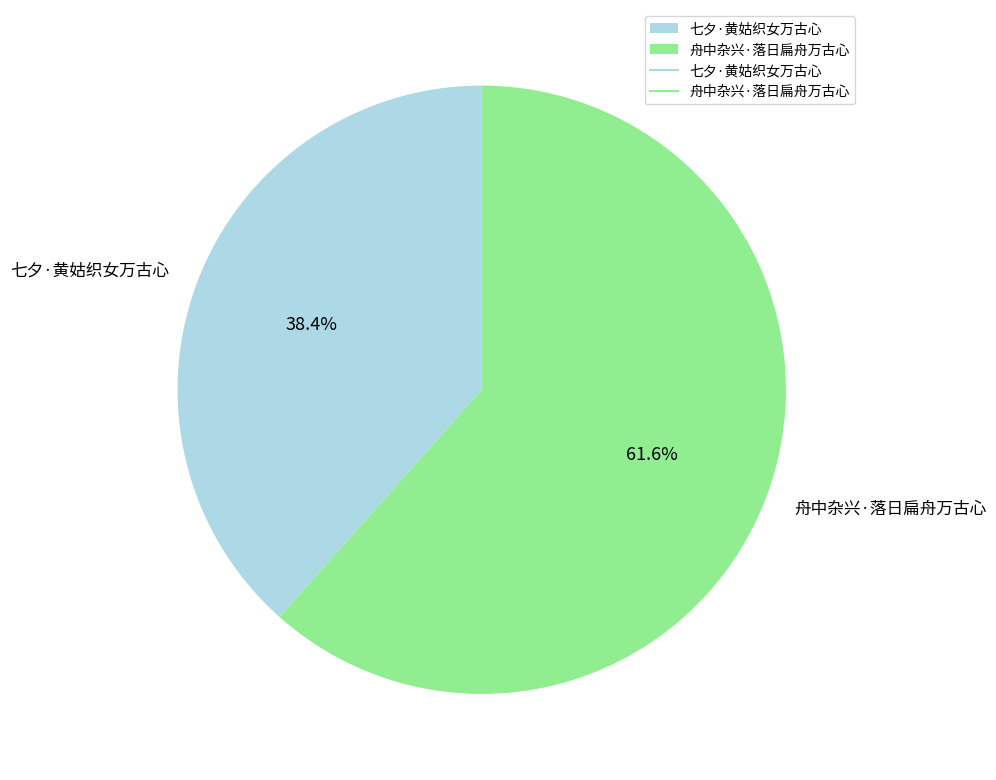

To the nearest percent, what is the combined percentage of 舟中杂兴·落日扁舟万古心 and 七夕·黄姑织女万古心?

100%